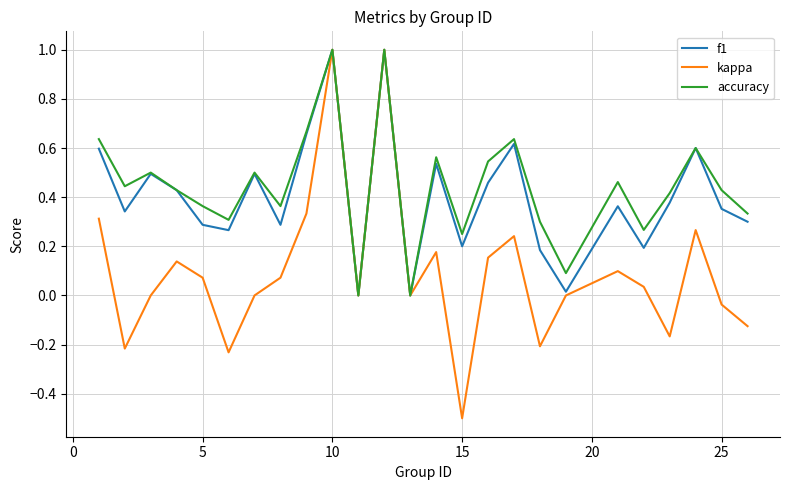

What is the lowest value of the kappa series?

-0.5